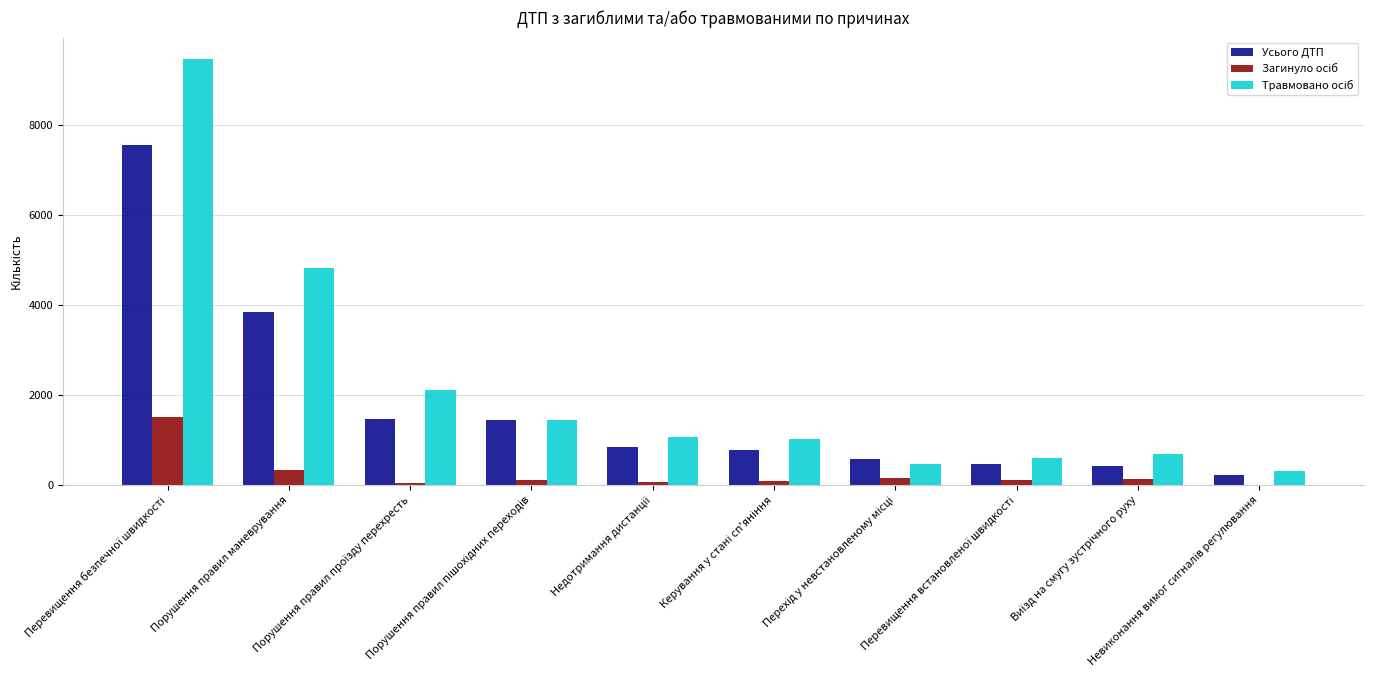

What is the maximum value shown in the chart?

9461